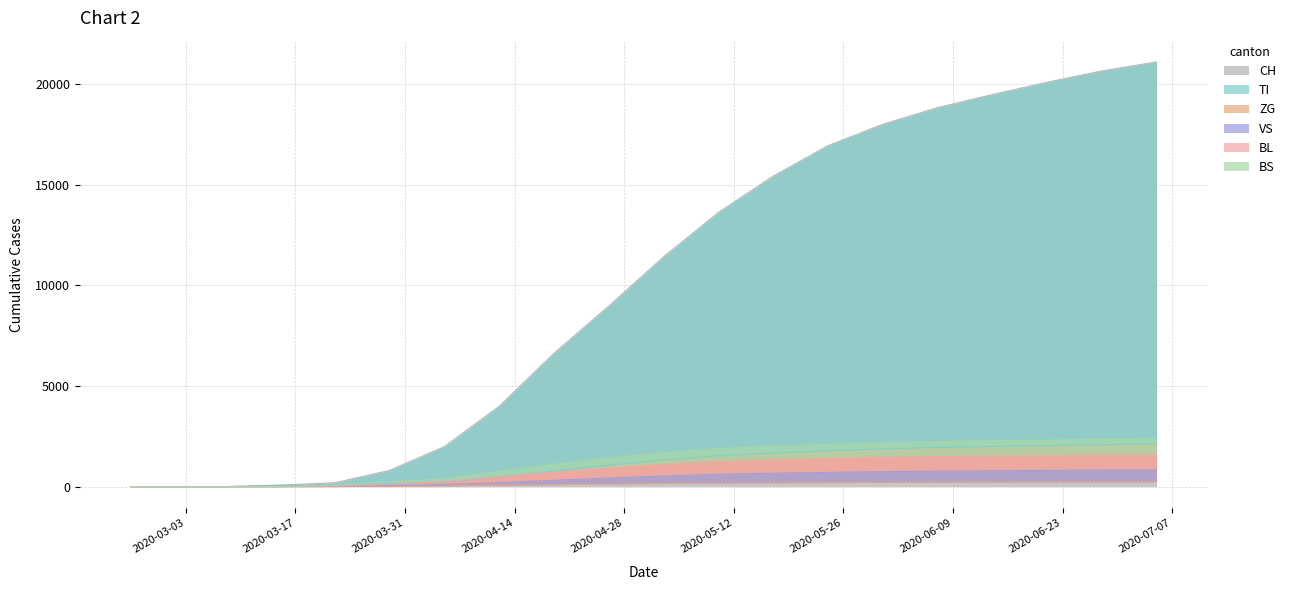

What is the sum of all BS values?

25411